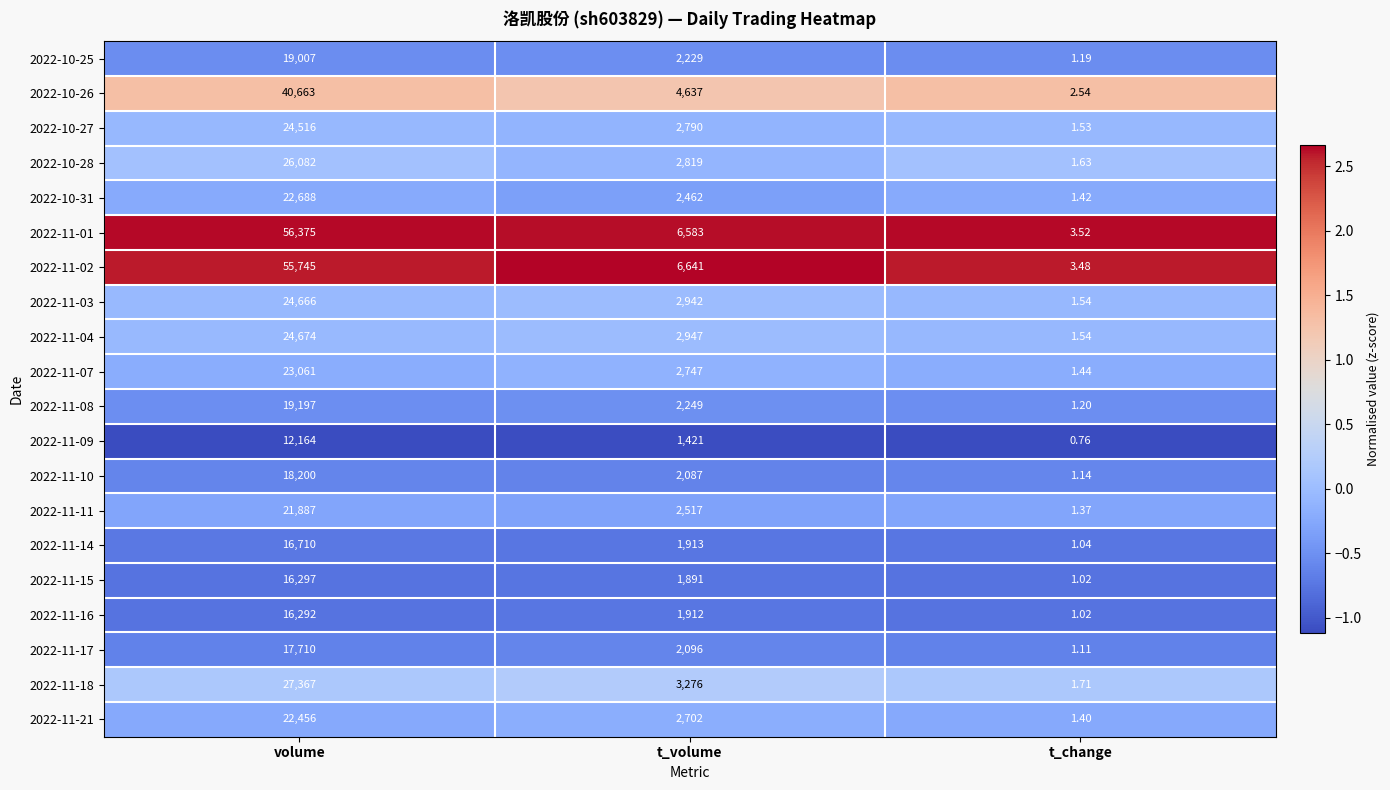

At which label does 2022-11-01 reach its minimum?

t_change